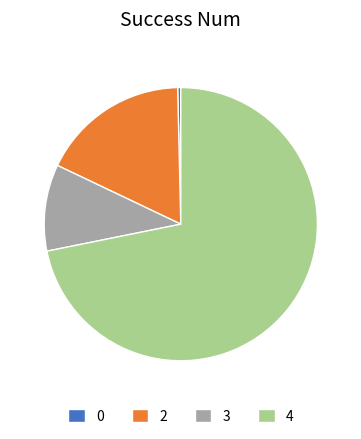

Combined, do 3 and 2 account for over 50%?

No